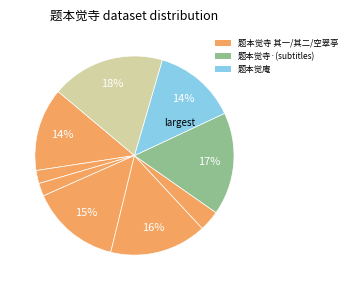

Is there a majority slice in this chart?

No